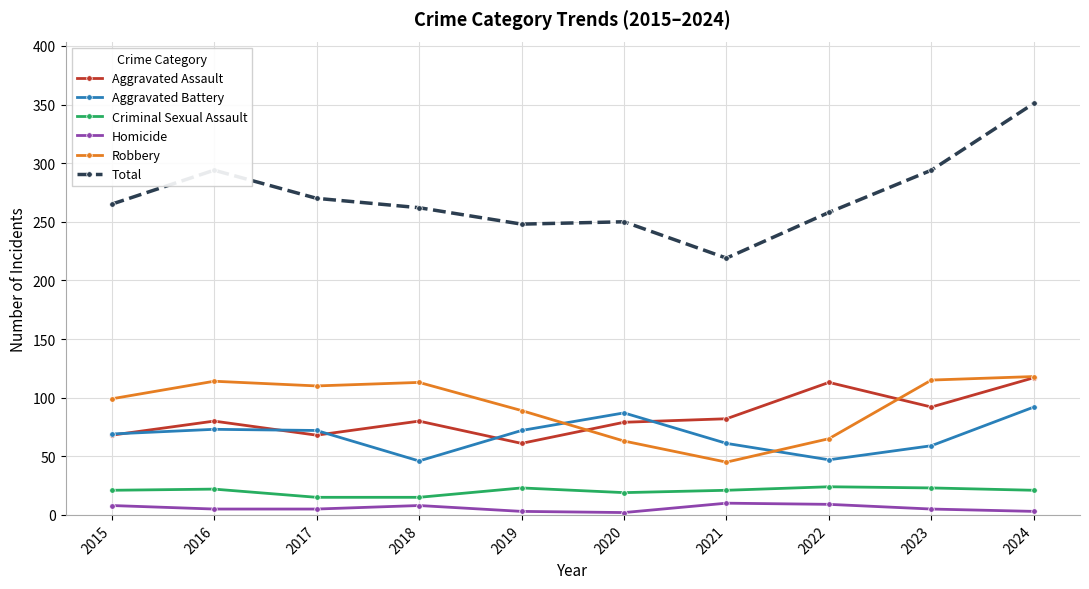

At how many categories does at least one series exceed 44?

10